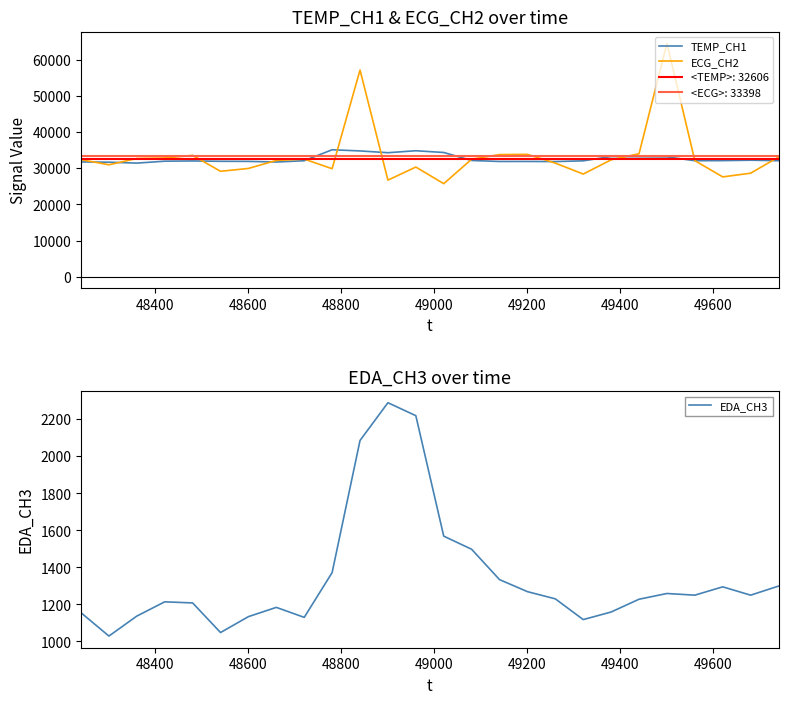

What is the minimum value for EDA_CH3?

1029